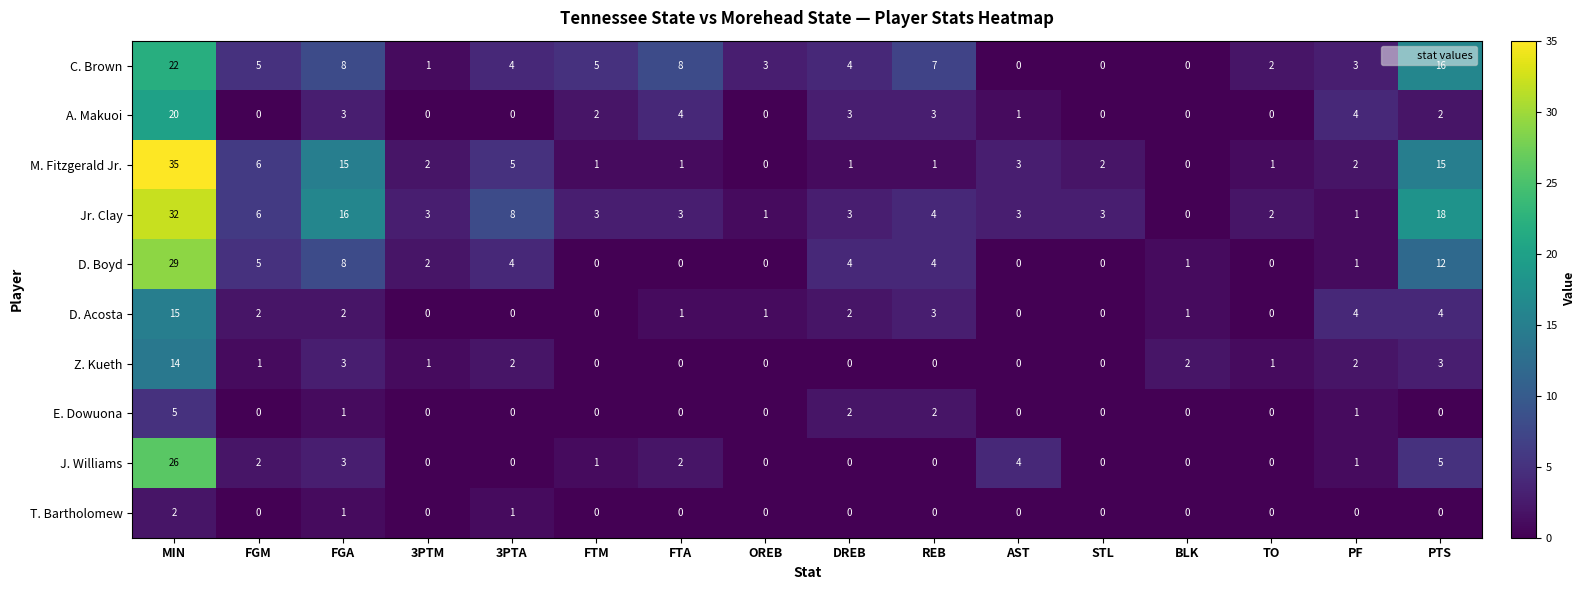

What is the difference between the second highest and second lowest values in the C. Brown series?

16